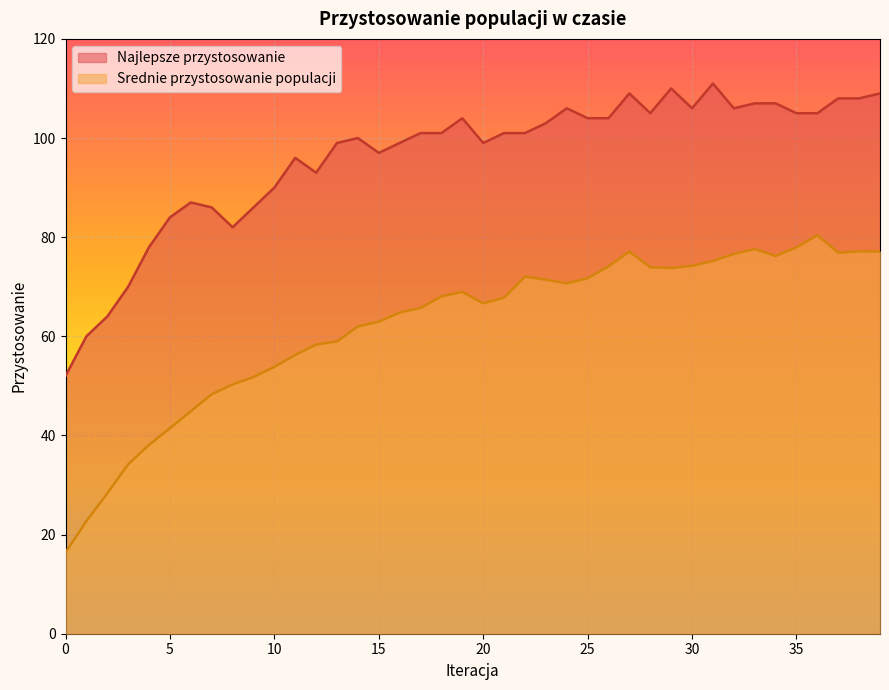

Is it true that Najlepsze przystosowanie equals 141.1 at 12?

False